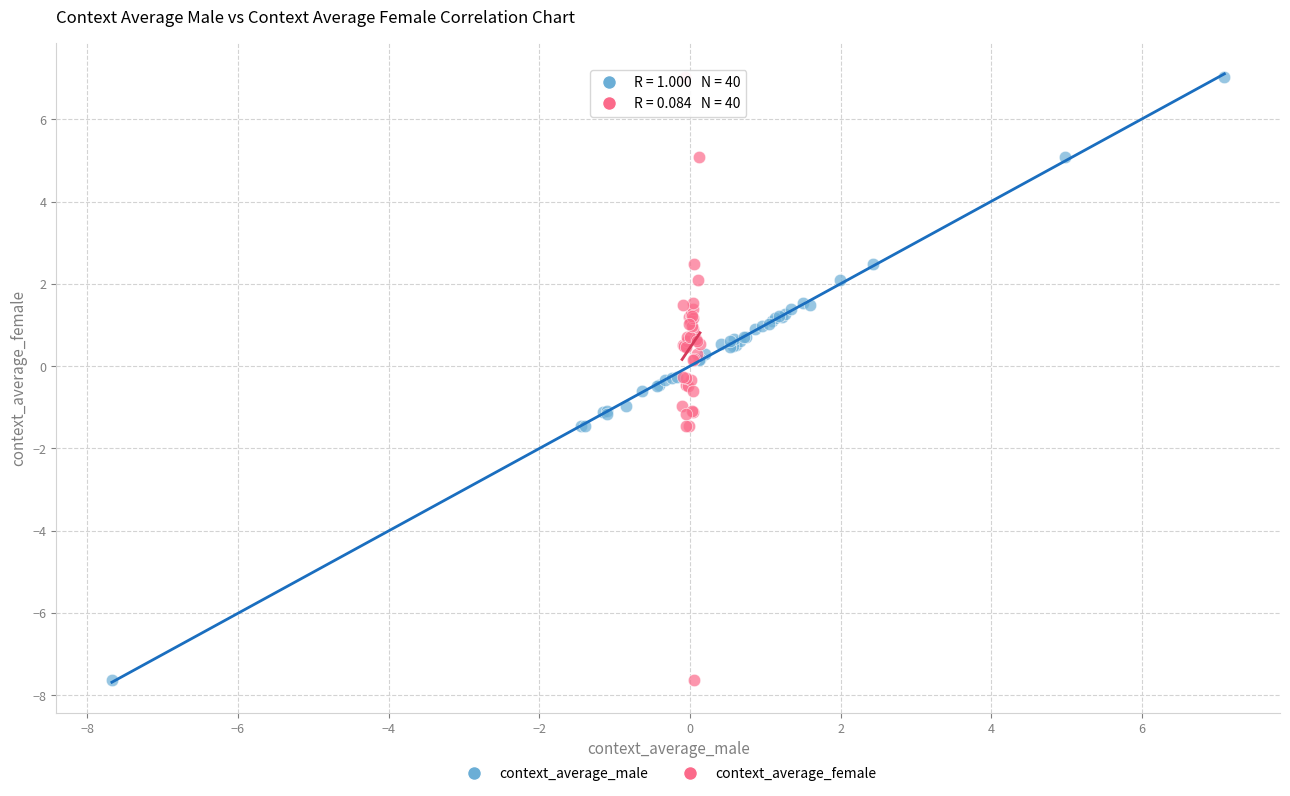

What are all the series names shown in the legend?

context_average_male, context_average_female